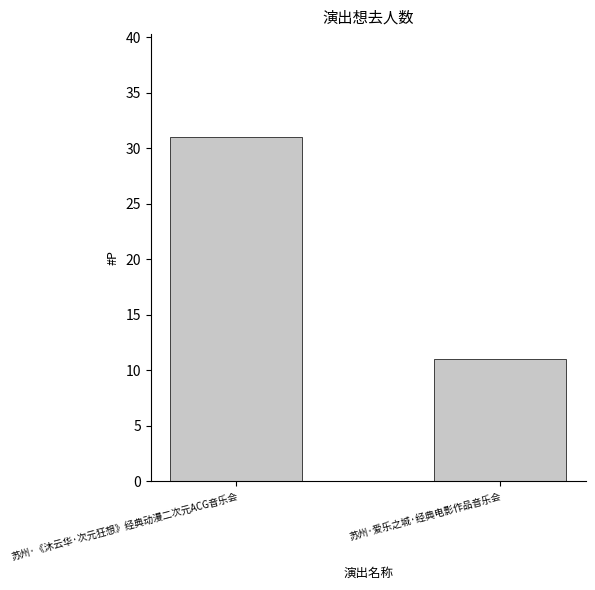

True or false: the data shows 13 at 苏州·《沐云华·次元狂想》经典动漫二次元ACG音乐会.

False